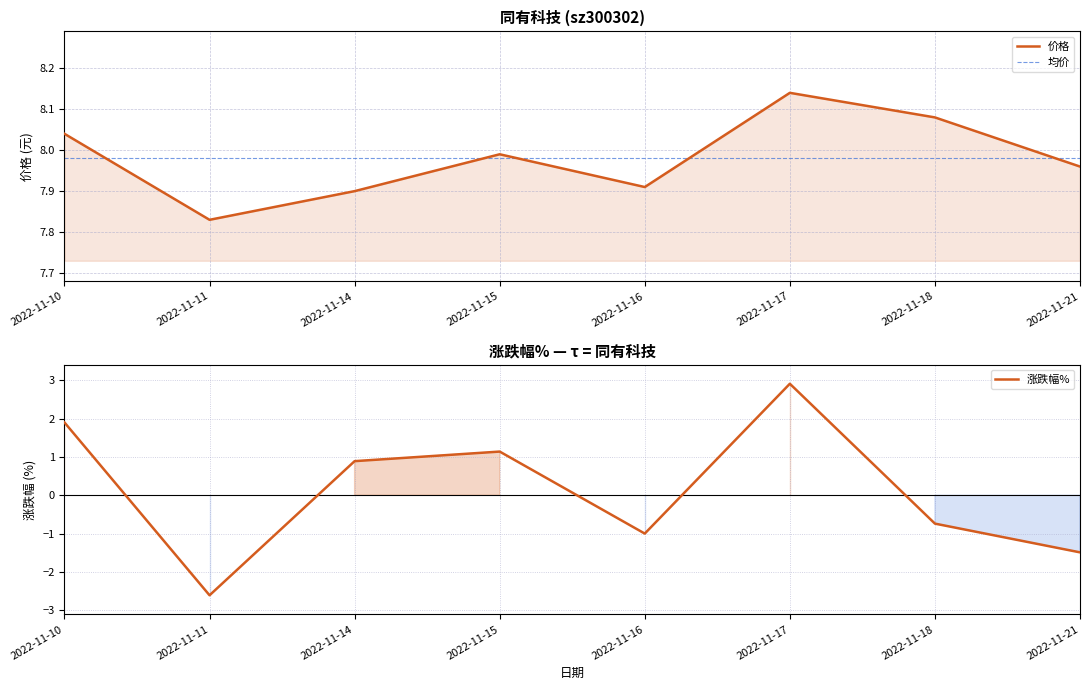

Does the chart display data point markers on the line(s)?

No